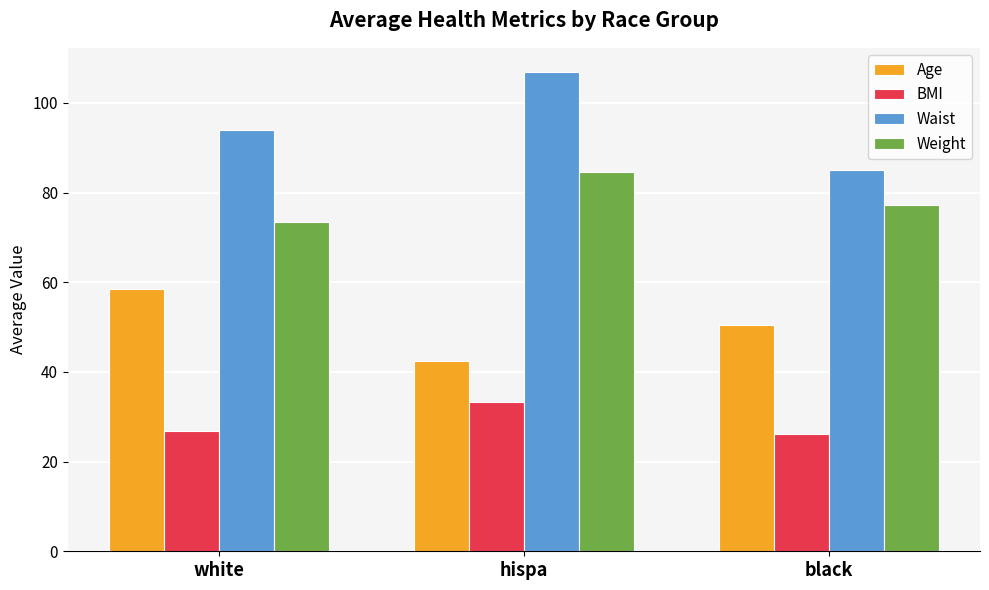

Rank the series by their average value, from highest to lowest.

Waist, Weight, Age, BMI